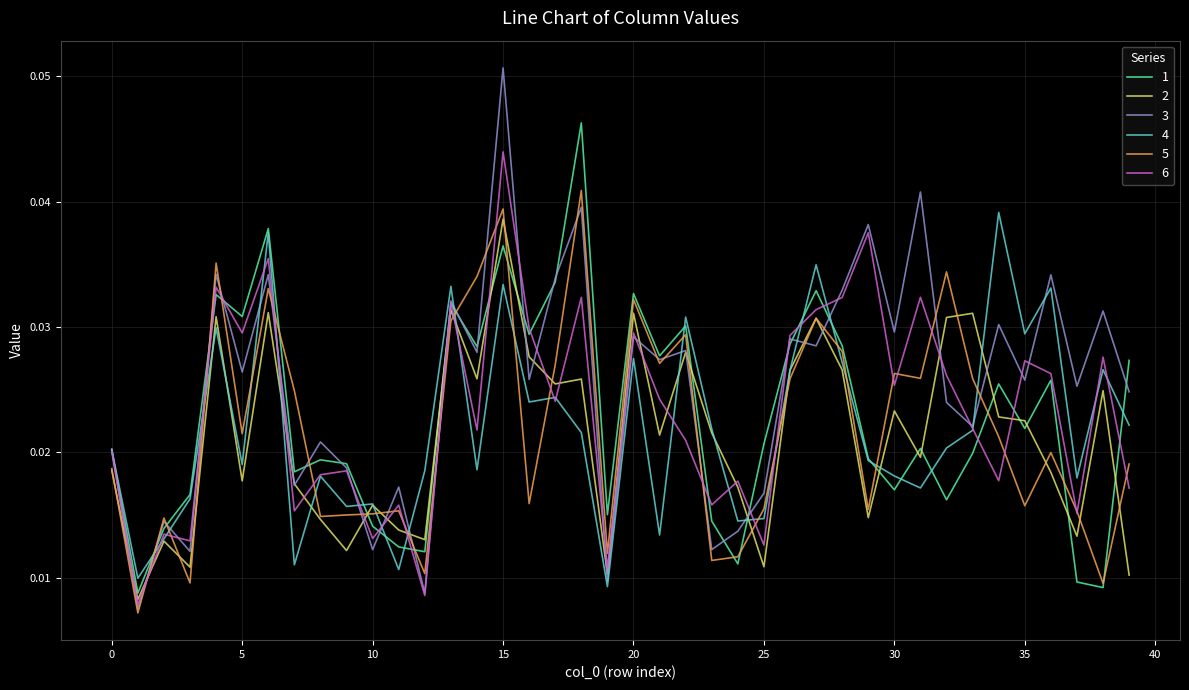

Which series has the largest total across all categories?

3